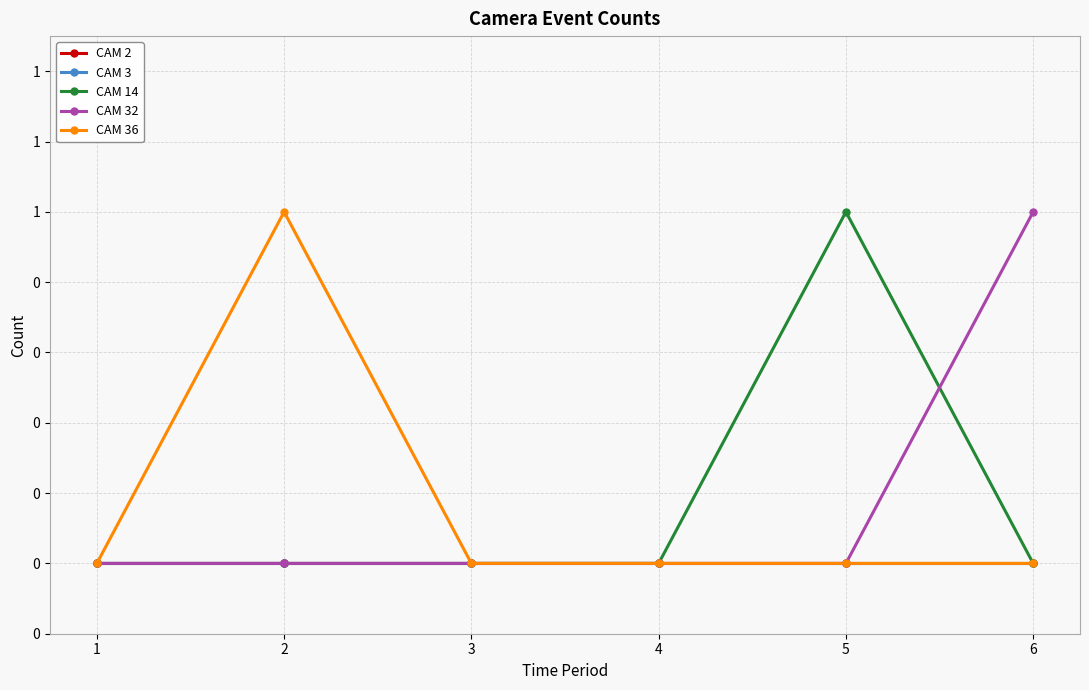

What is the difference between the highest and lowest values at 6?

1